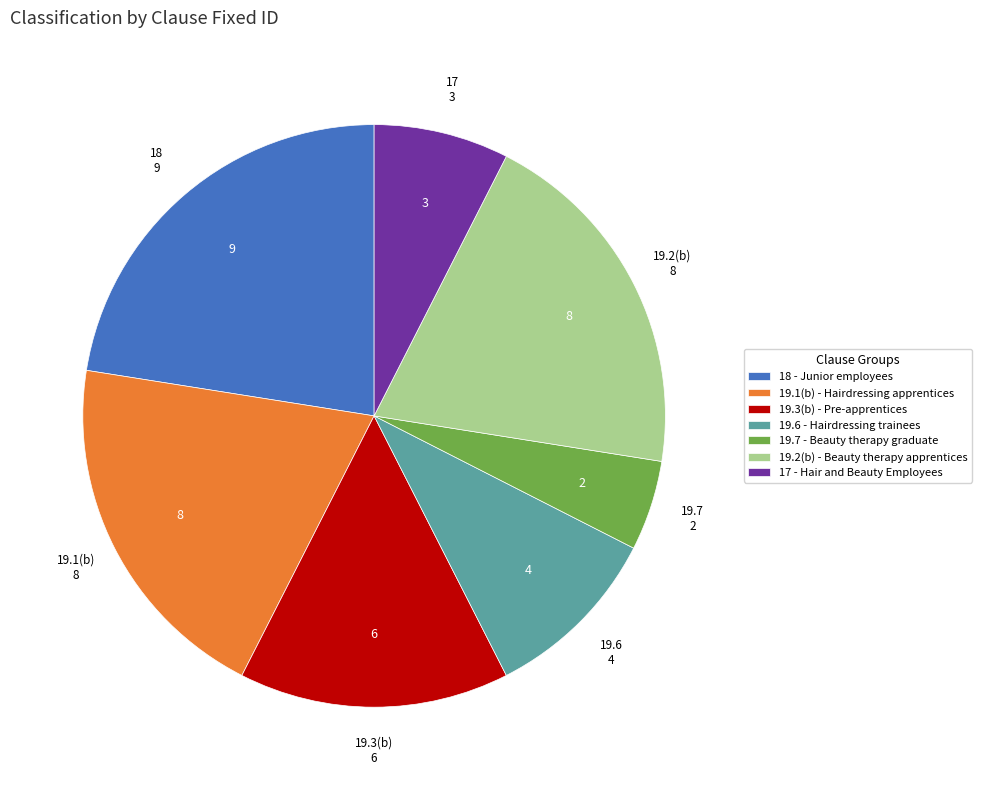

What is the smallest slice in the pie chart?

19.7 - Beauty therapy graduate